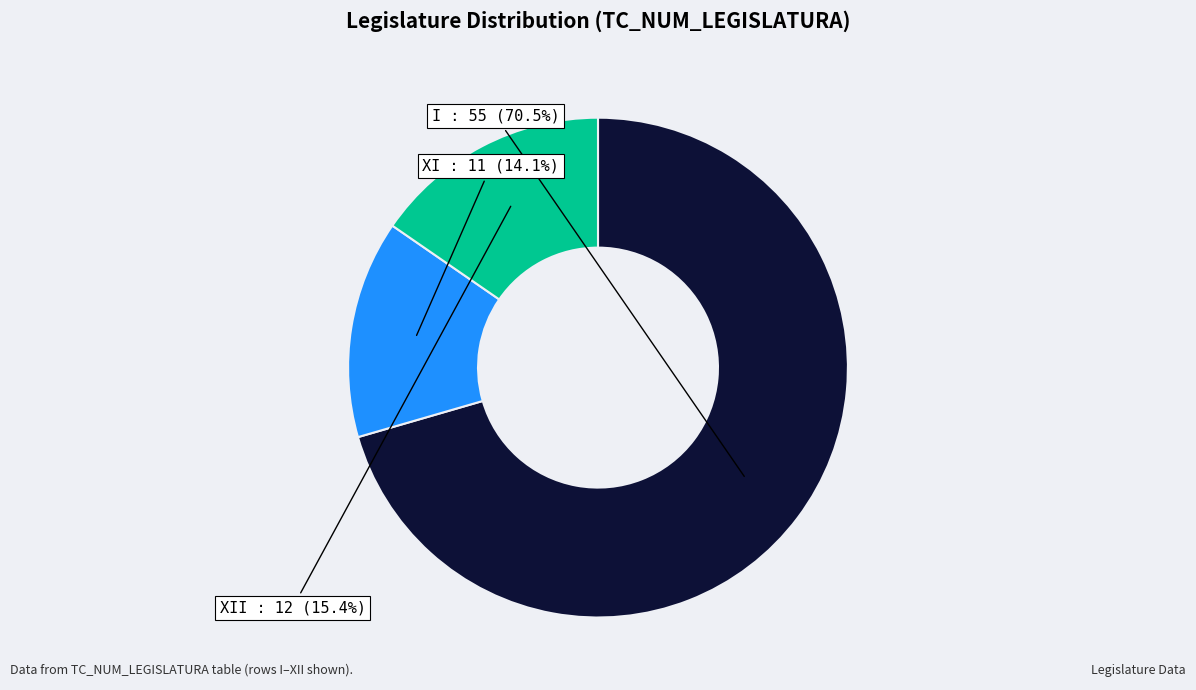

How many slices are in this pie chart?

3